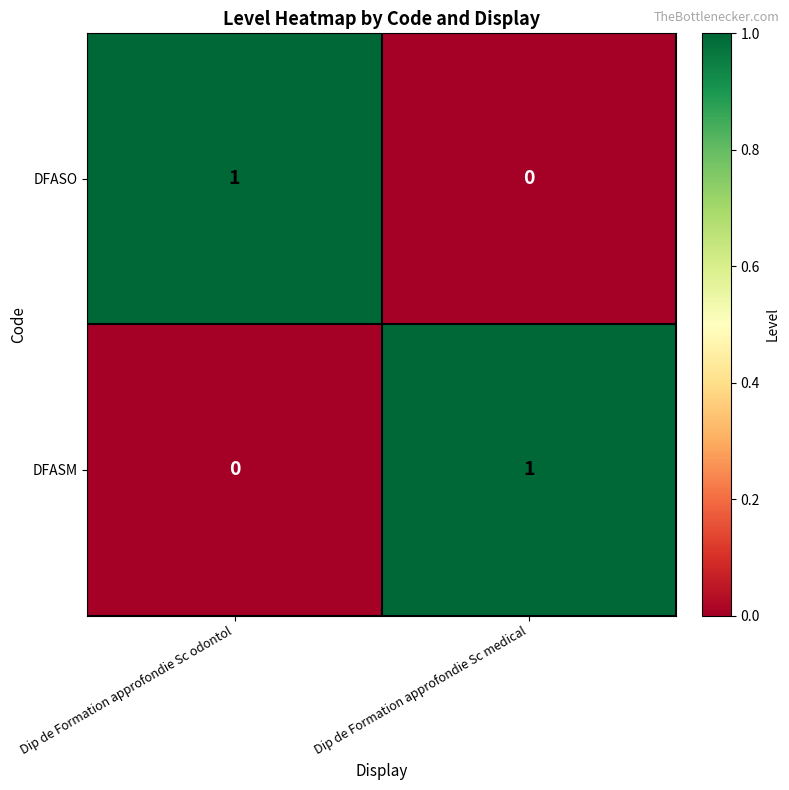

How many categories are shown in the chart?

2